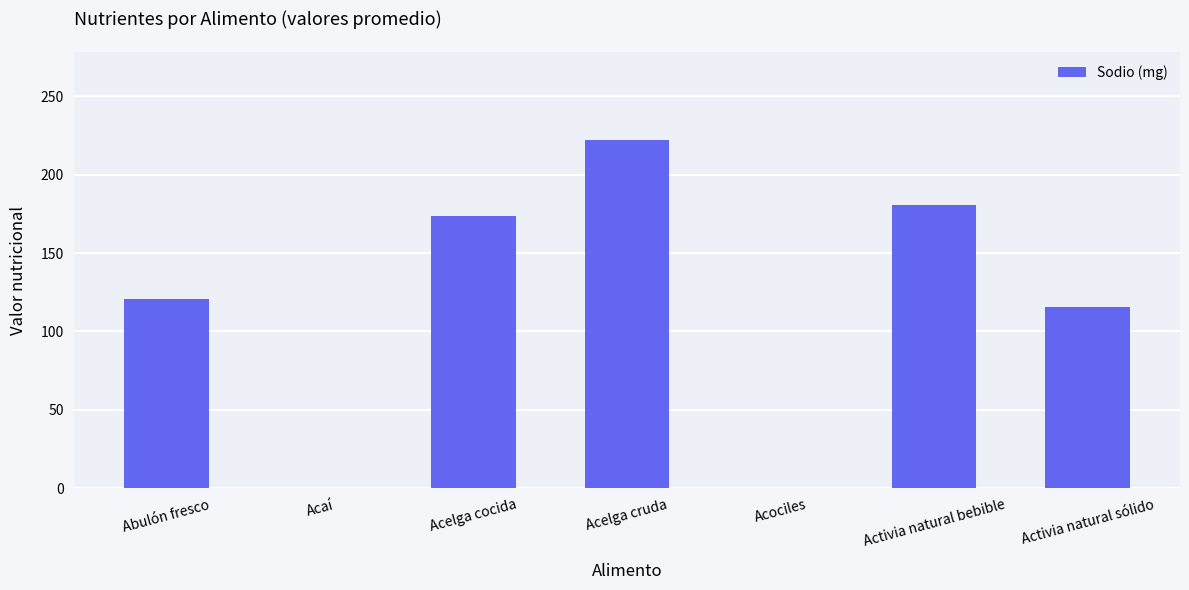

Are the bars grouped side by side (vs. stacked)?

No